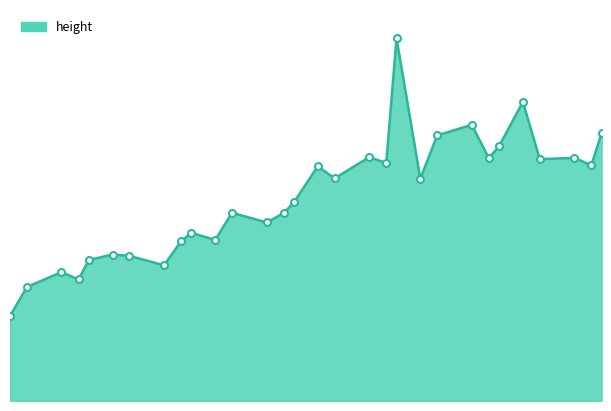

Is this an area chart (filled region under the line)?

Yes